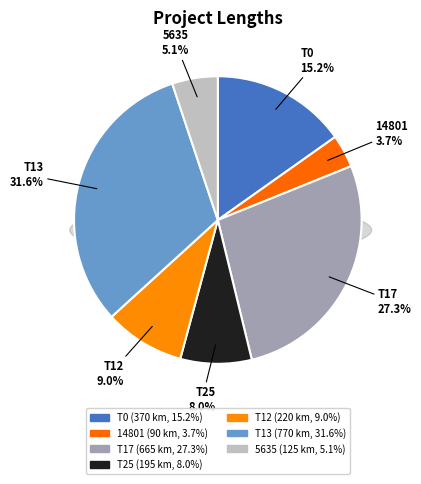

To the nearest percent, what is the combined percentage of T13 and T12?

41%